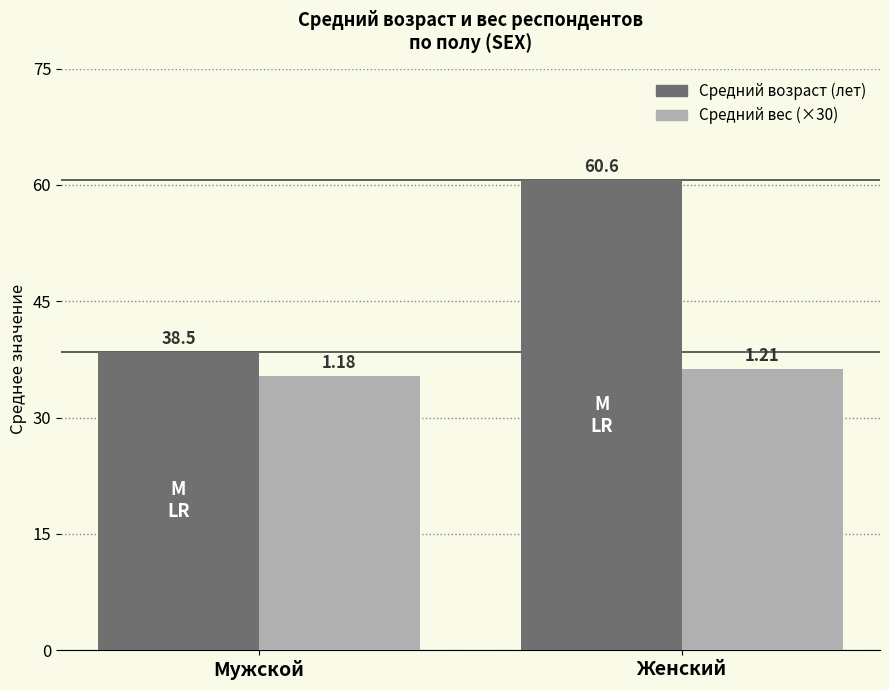

What is the value of the Средний вес (×30) bar at the 1st from the left?

35.4